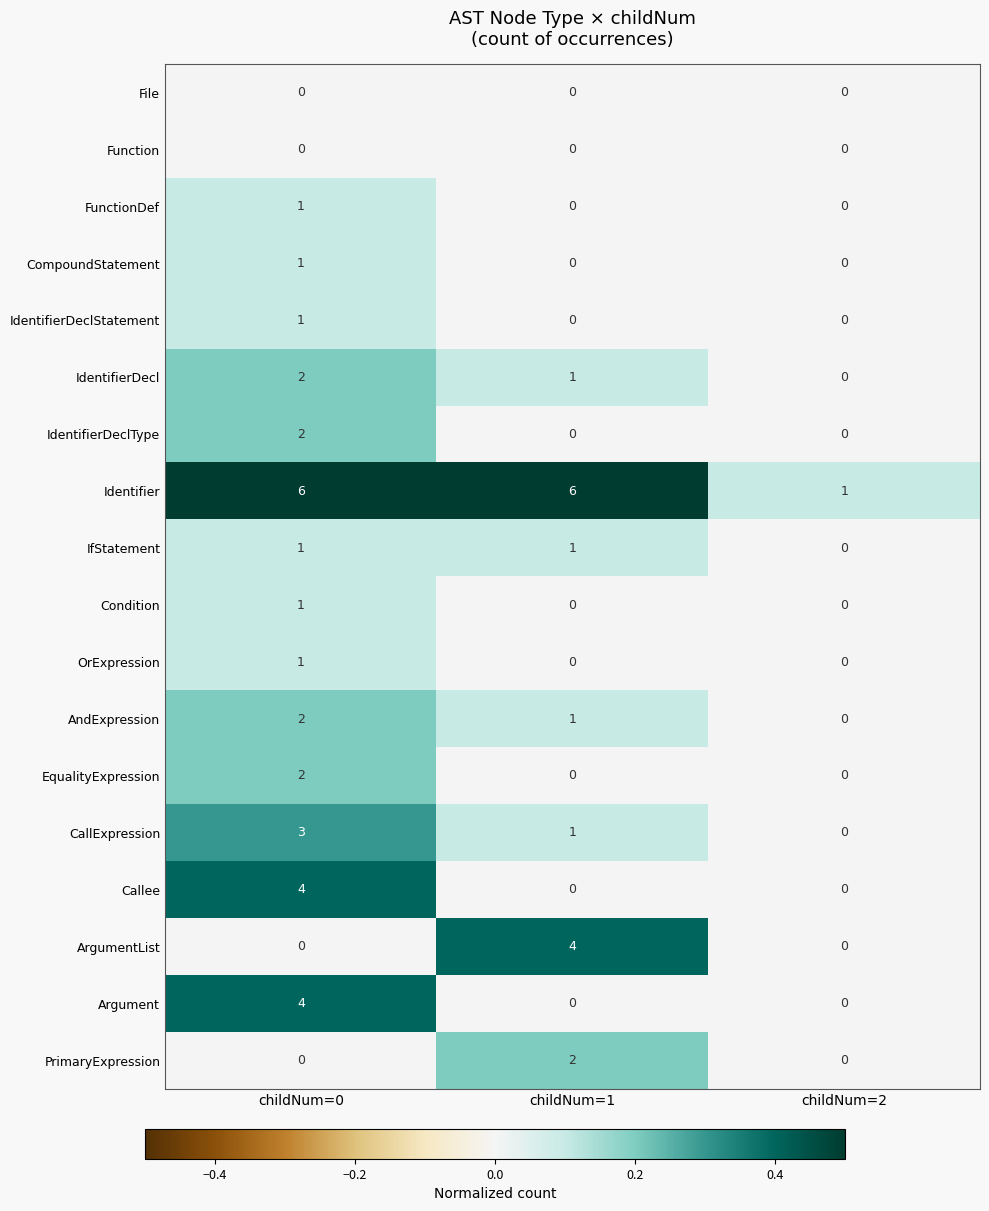

At which category is the sum across all series the highest?

childNum=0